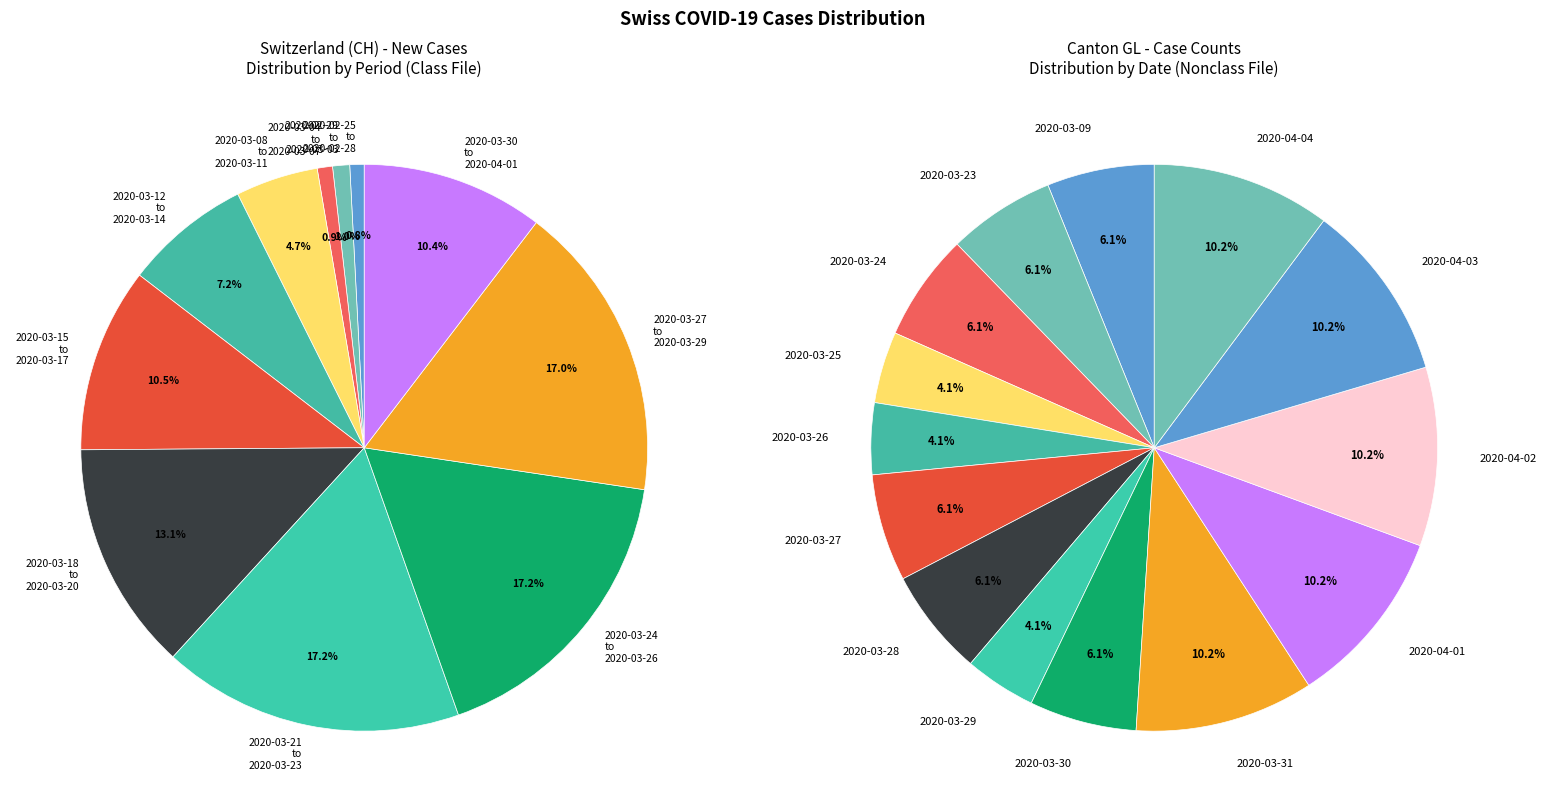

Which slice is the largest?

2020-04-02